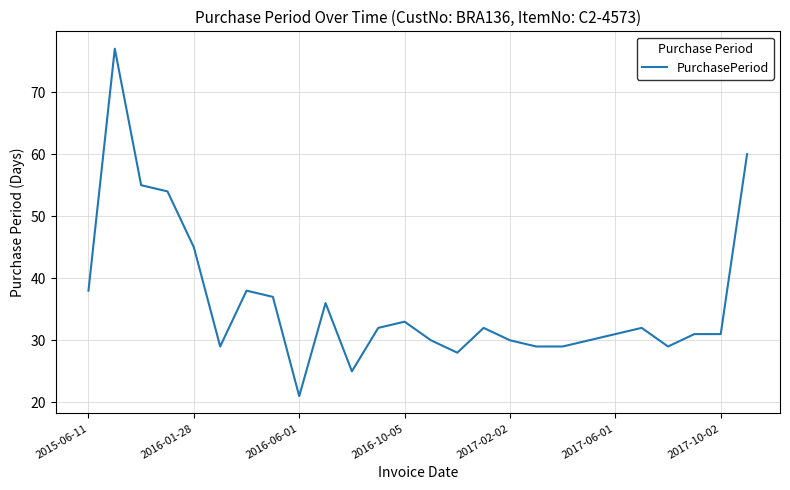

What is the difference between the maximum and minimum values?

56